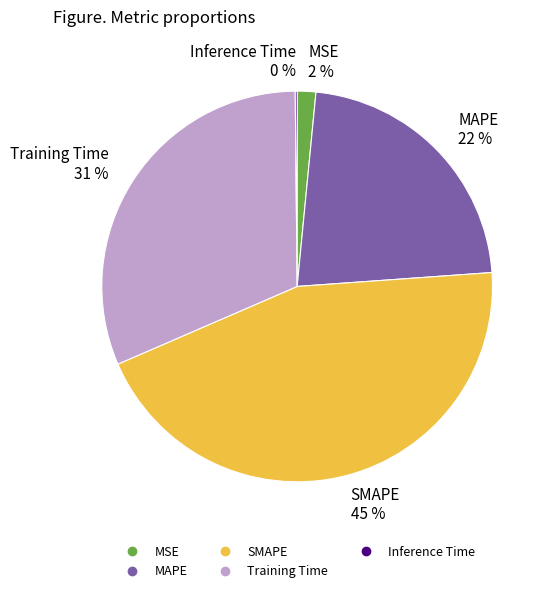

Combined, do MSE and MAPE account for over 50%?

No